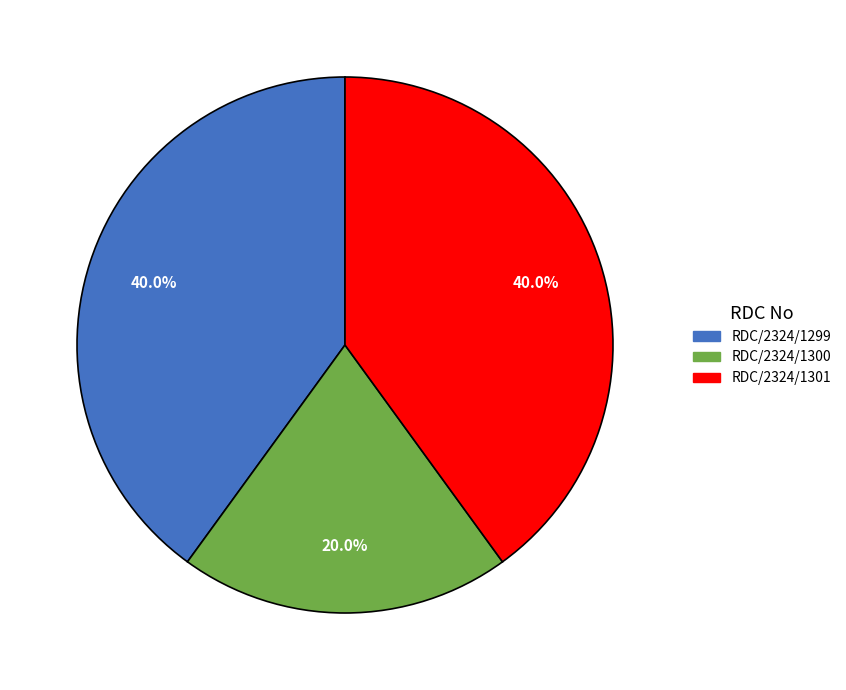

What is the ratio of the value at RDC/2324/1301 to the value at RDC/2324/1299?

1.0